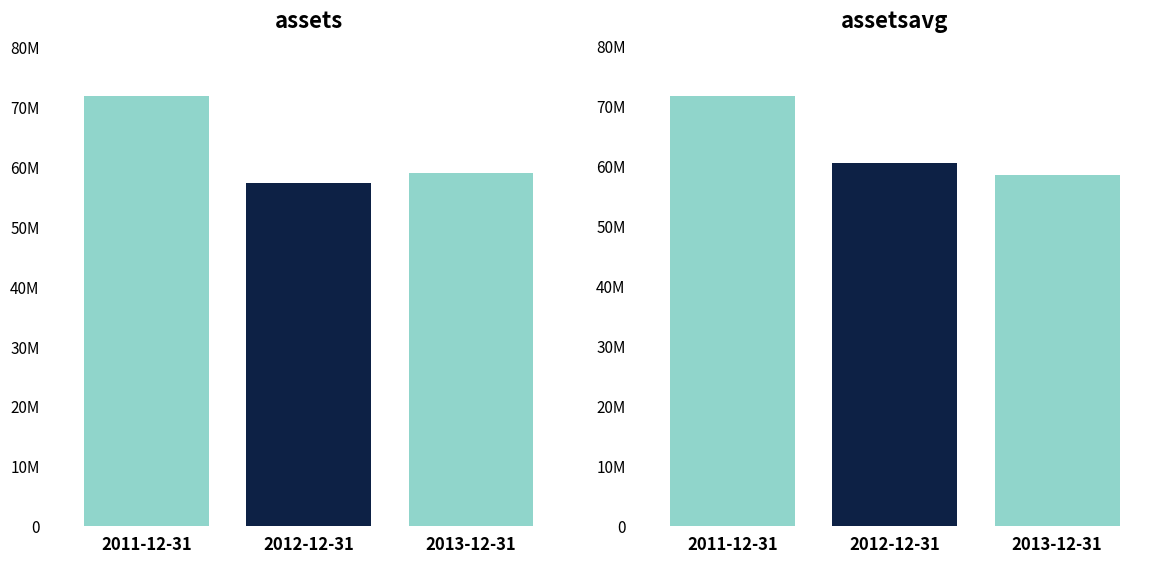

What are all the series names shown in the legend?

assets, assetsavg